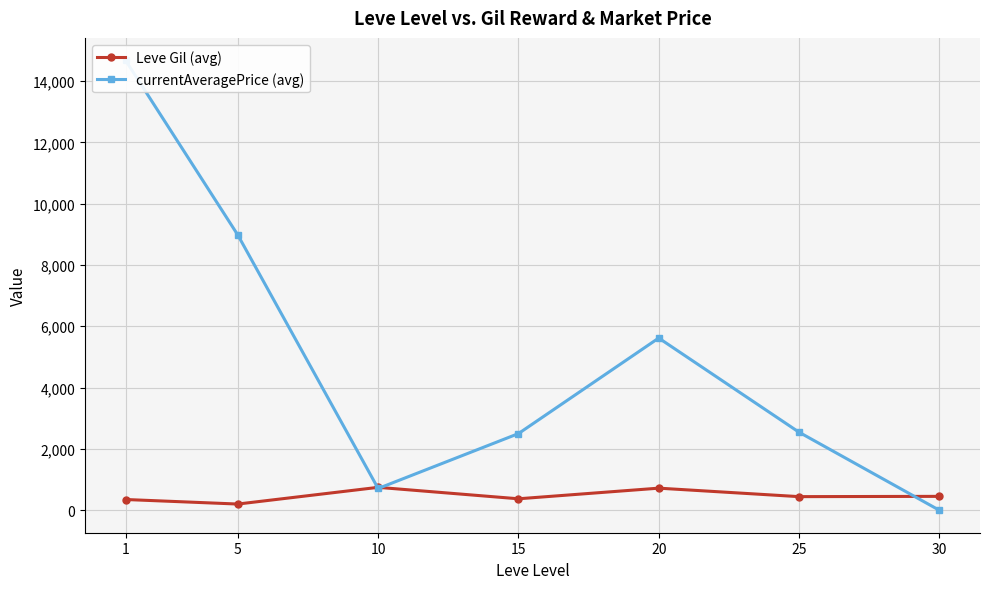

What is the difference between the Leve Gil (avg) values at 1 and 10?

396.8